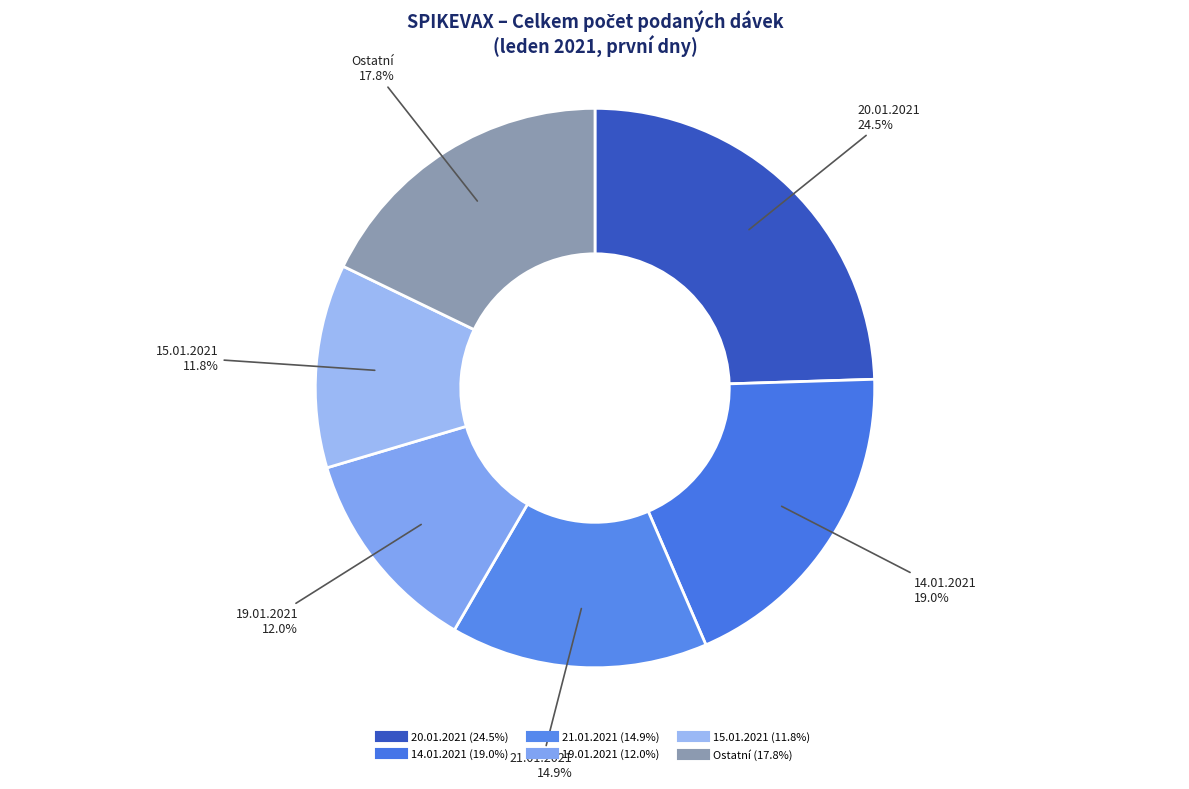

Which category has the biggest portion of the pie?

20.01.2021